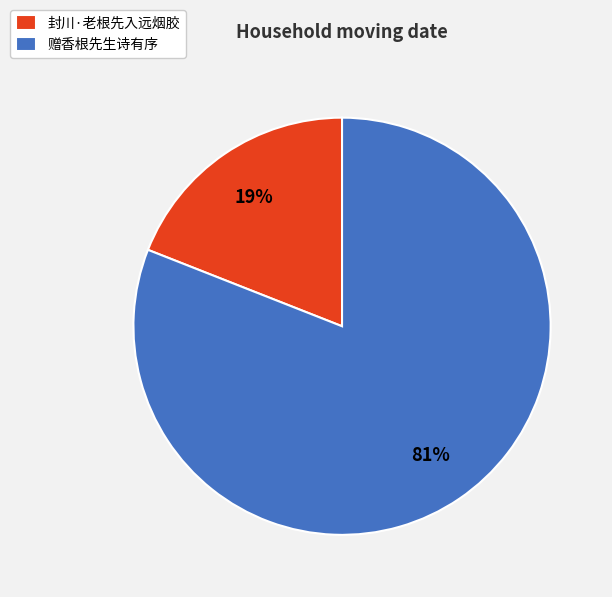

What percentage is the 封川·老根先入远烟胶 slice, to the nearest percent?

19%